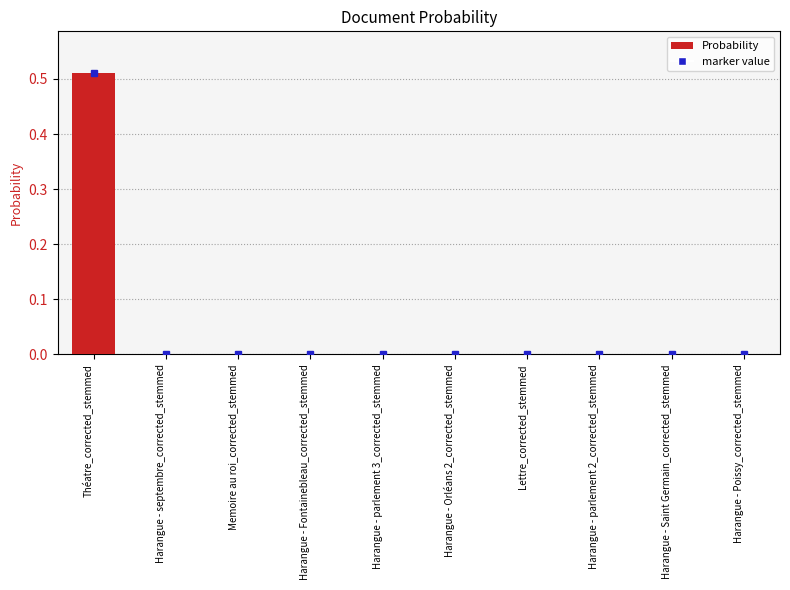

At which category does the chart reach its peak across all series?

Théatre_corrected_stemmed